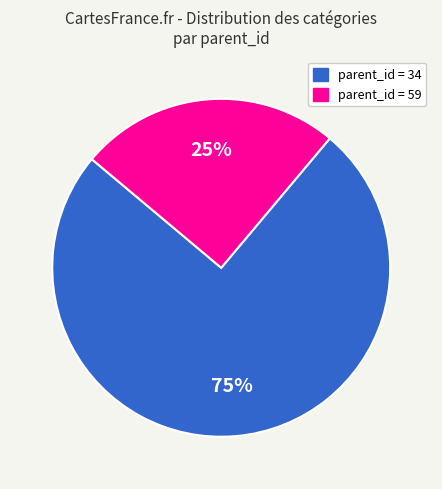

To the nearest percent, what is the difference between the largest and smallest slice percentages?

50%